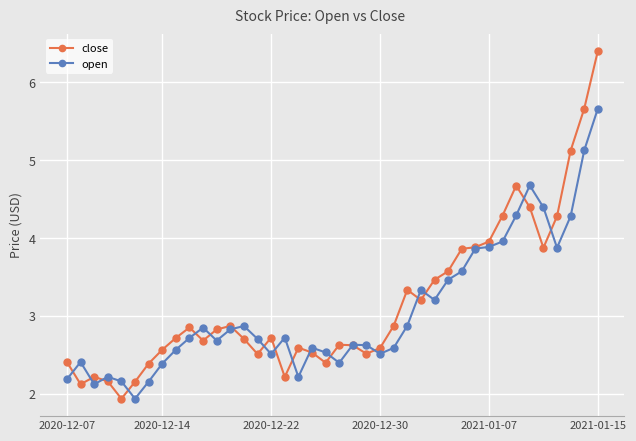

What is the maximum value for close?

6.4